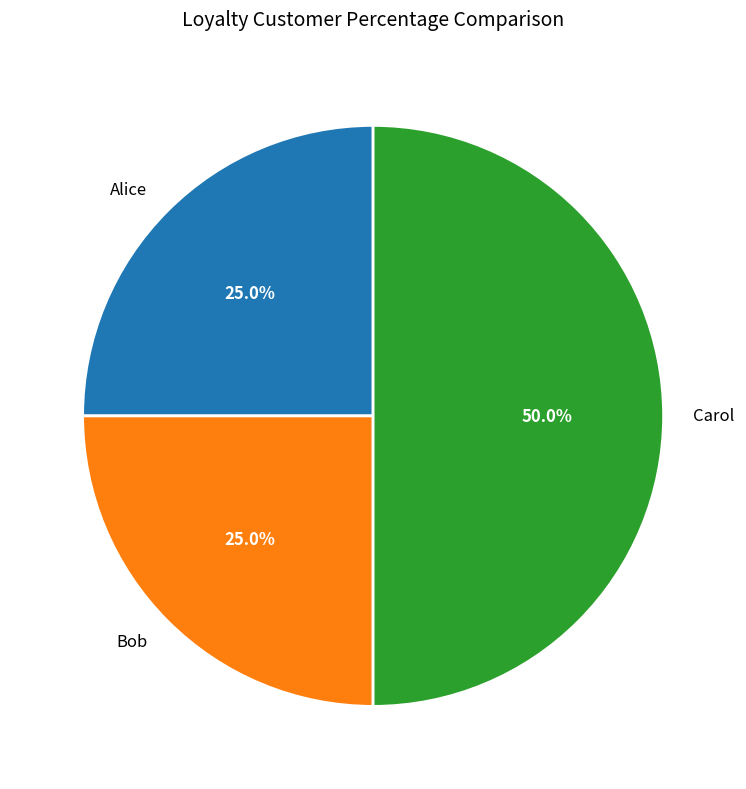

To the nearest percent, what is the average slice percentage?

33%